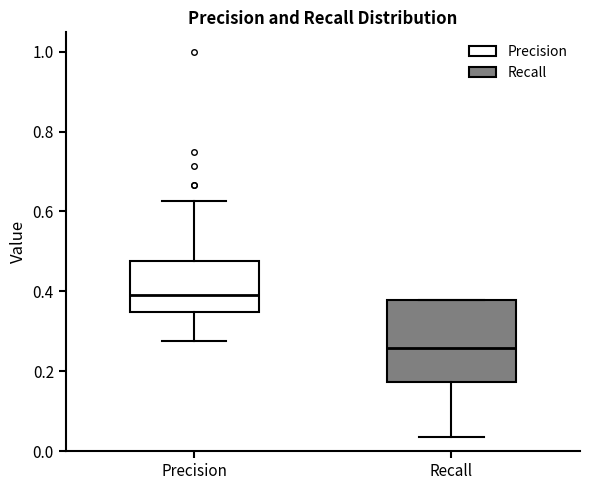

Reading left to right, read every box against the y-axis: the position of its median line, the range the box covers, and the ends of its whiskers. The values are not printed on the chart, so give them approximately, as read against the axis.

Precision: median 0.40, box 0.34 to 0.48, whiskers 0.28 to 0.62
Recall: median 0.26, box 0.18 to 0.38, whiskers 0.04 to 0.38